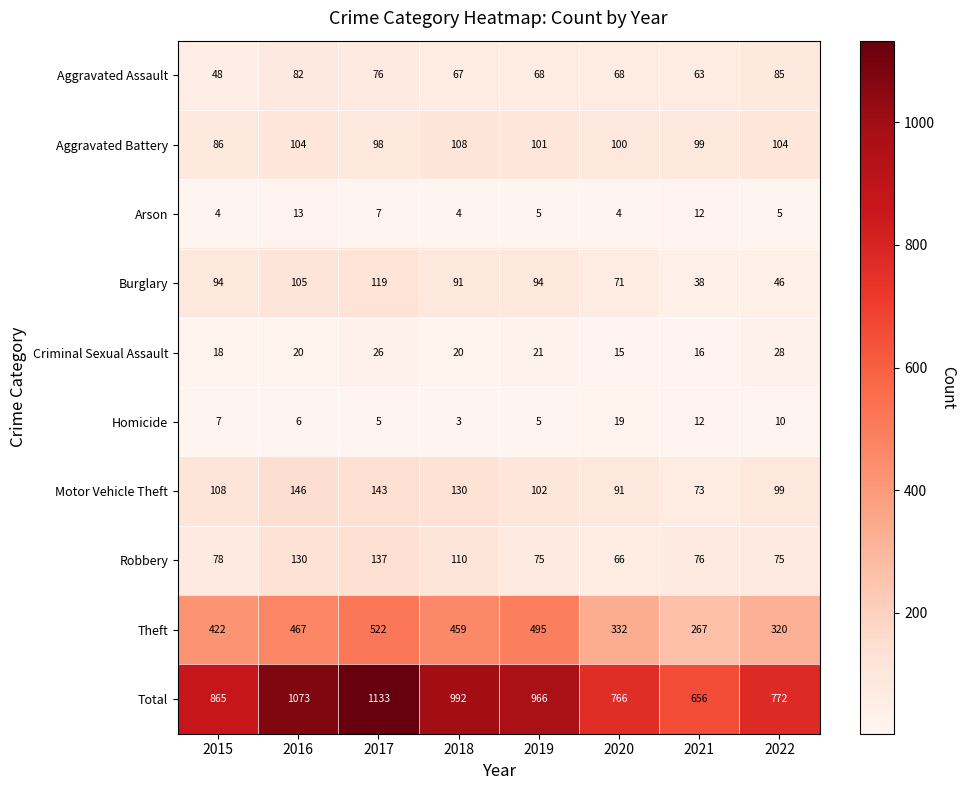

Is it true that Total equals 457 at 2021?

False